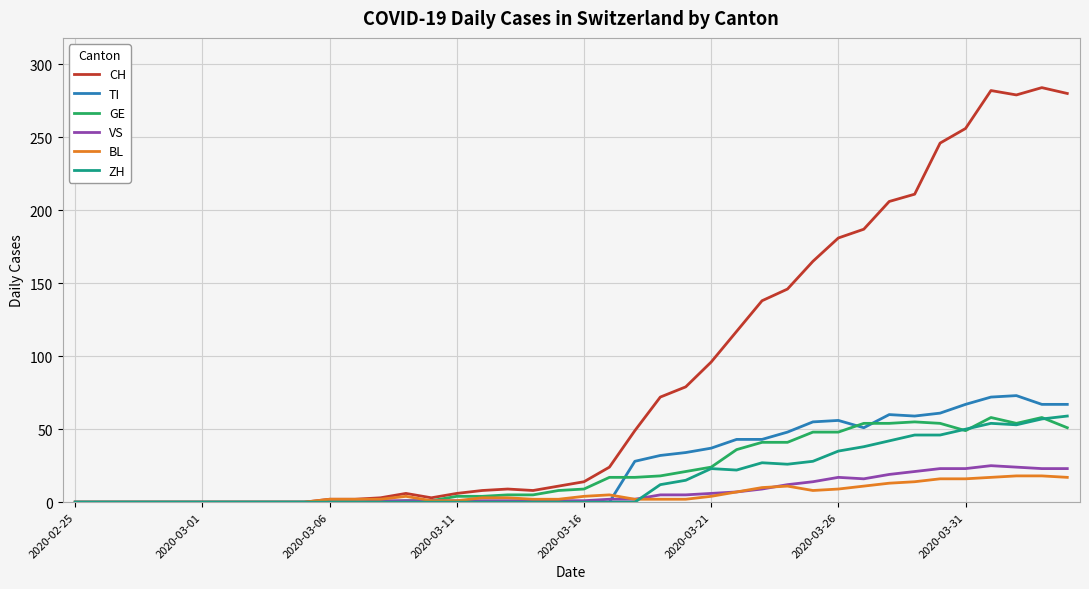

What is the greatest value displayed?

284